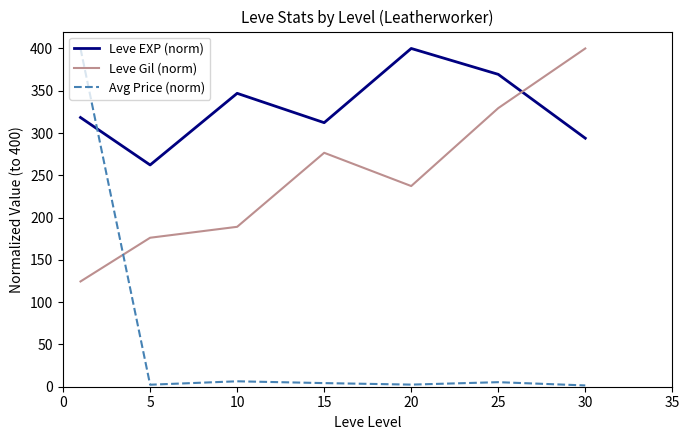

After their last crossing, which series has the higher values: Avg Price (norm) or Leve Gil (norm)?

Leve Gil (norm)